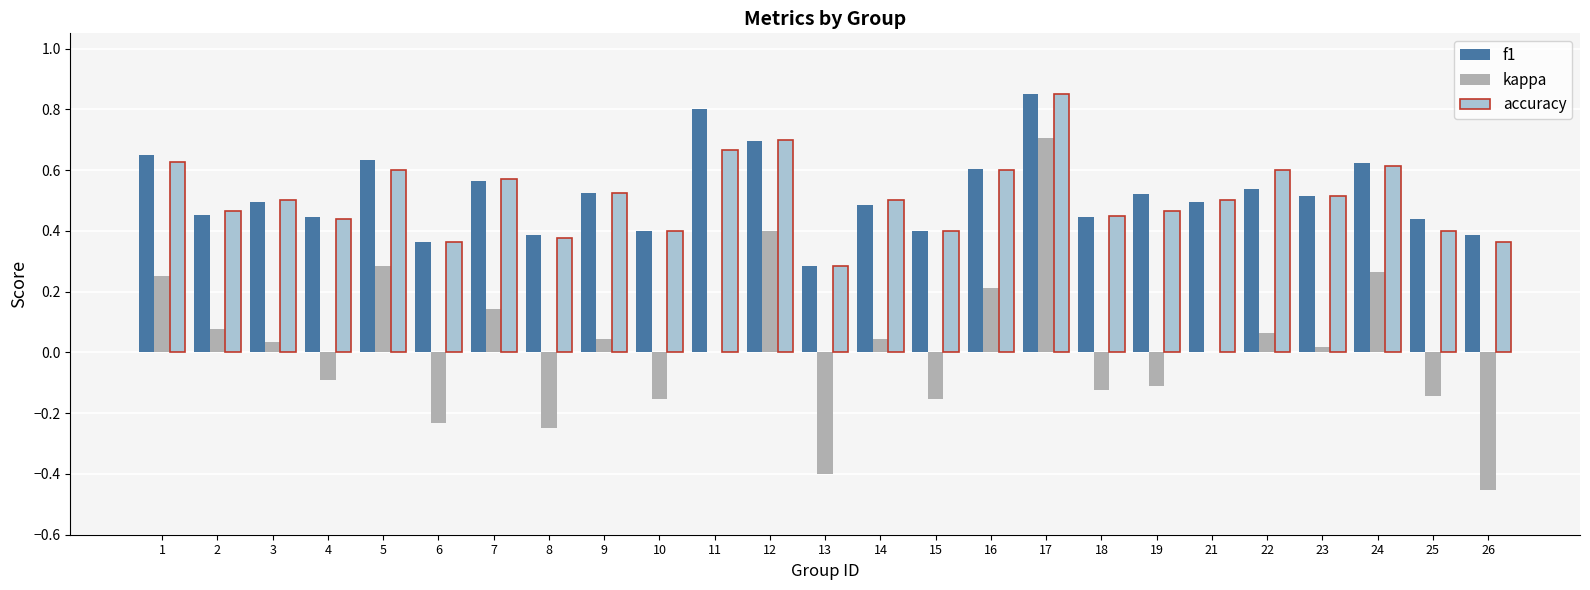

What are all the series names shown in the legend?

f1, kappa, accuracy